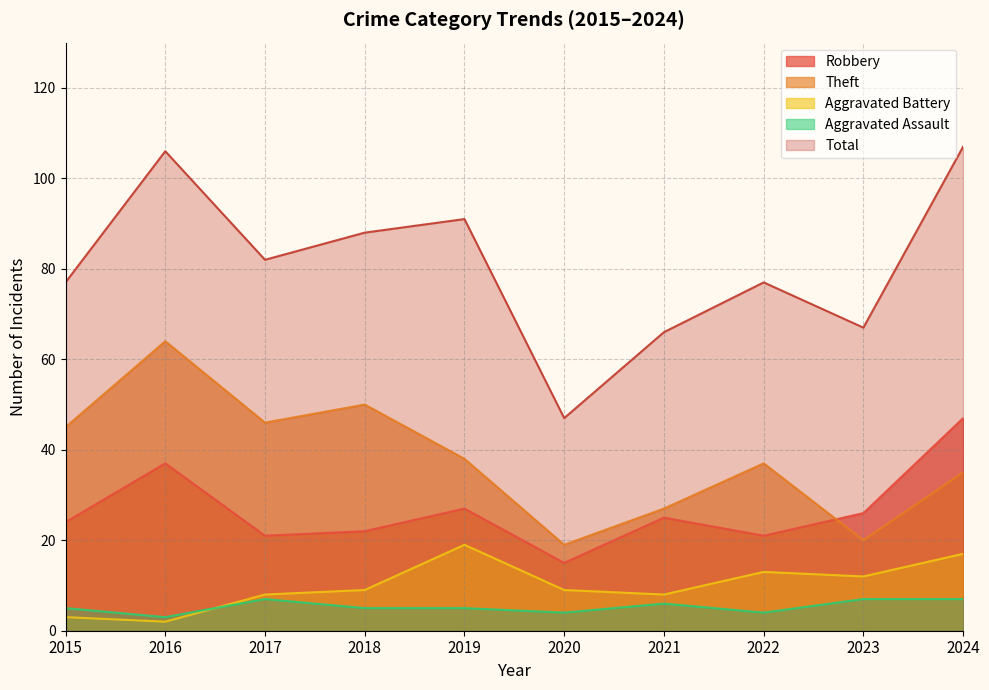

Reading right to left, transcribe all the data shown in this chart.

Robbery: 2024=47	2023=26	2022=21	2021=25	2020=15	2019=27	2018=22	2017=21	2016=37	2015=24
Theft: 2024=35	2023=20	2022=37	2021=27	2020=19	2019=38	2018=50	2017=46	2016=64	2015=45
Aggravated Battery: 2024=17	2023=12	2022=13	2021=8	2020=9	2019=19	2018=9	2017=8	2016=2	2015=3
Aggravated Assault: 2024=7	2023=7	2022=4	2021=6	2020=4	2019=5	2018=5	2017=7	2016=3	2015=5
Total: 2024=107	2023=67	2022=77	2021=66	2020=47	2019=91	2018=88	2017=82	2016=106	2015=77